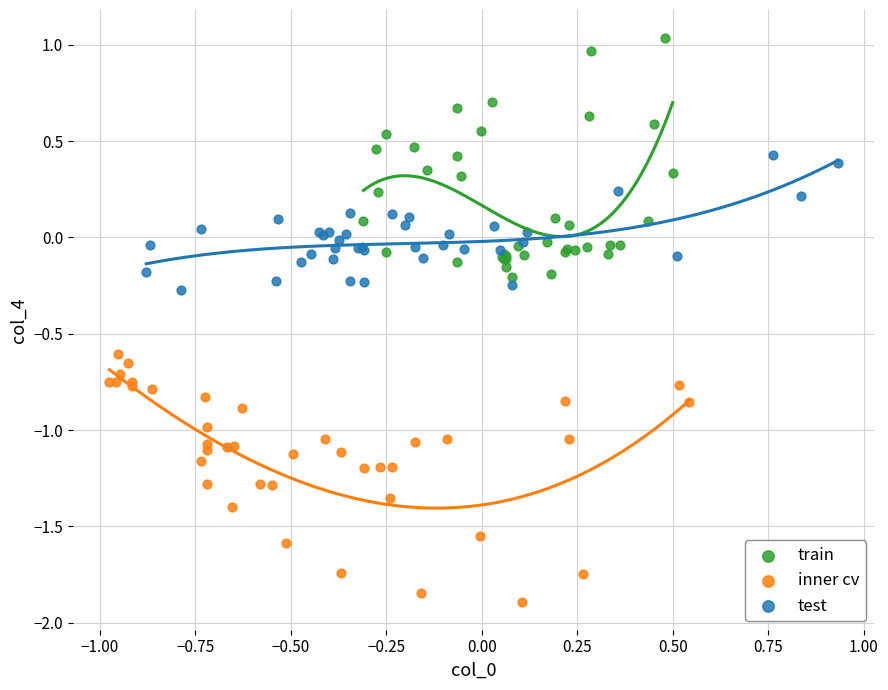

Which series contains the lowest Y value?

inner cv